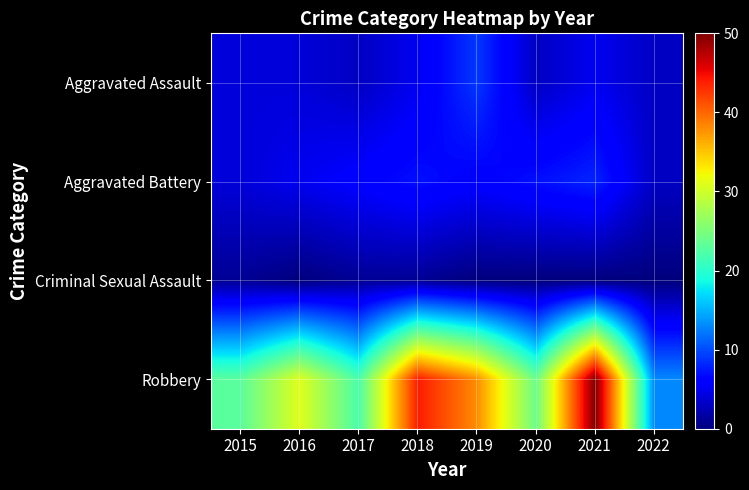

At which category is the sum across all series the highest?

2021